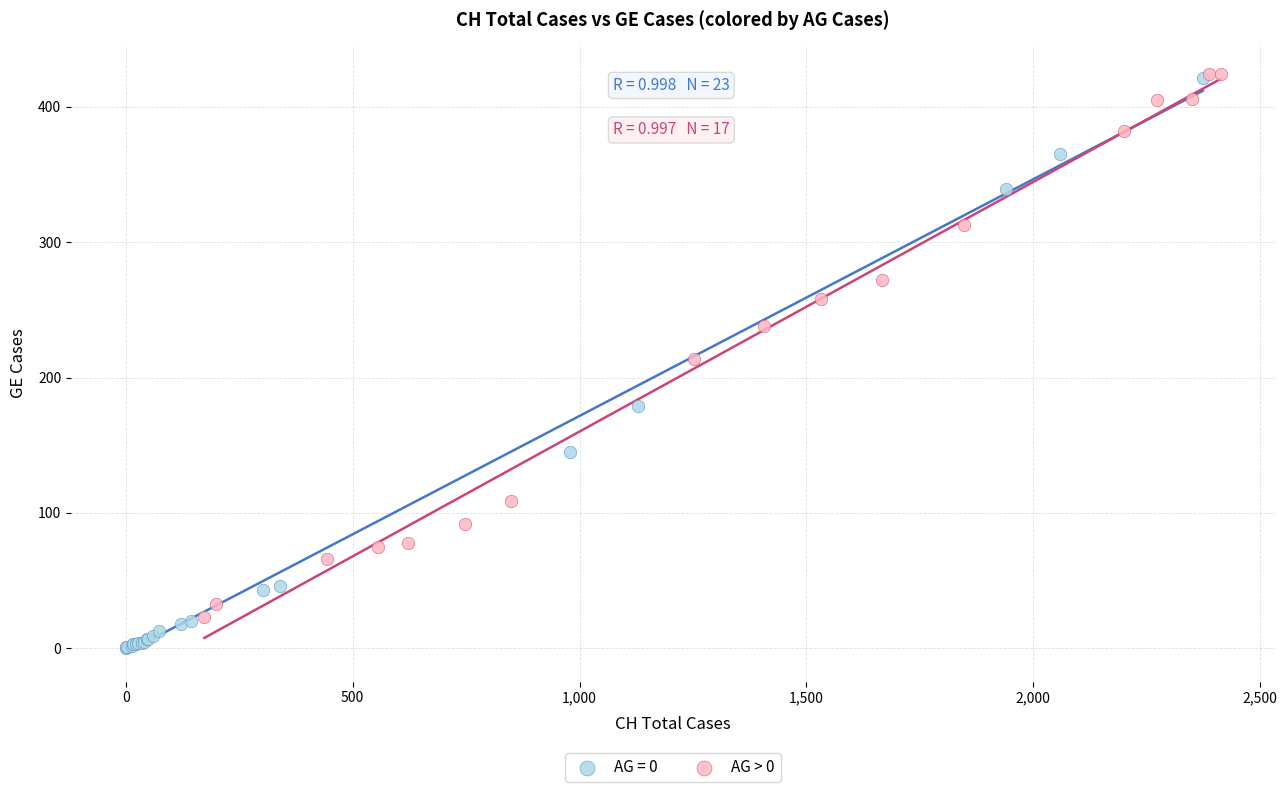

Which series contains the lowest Y value?

AG = 0